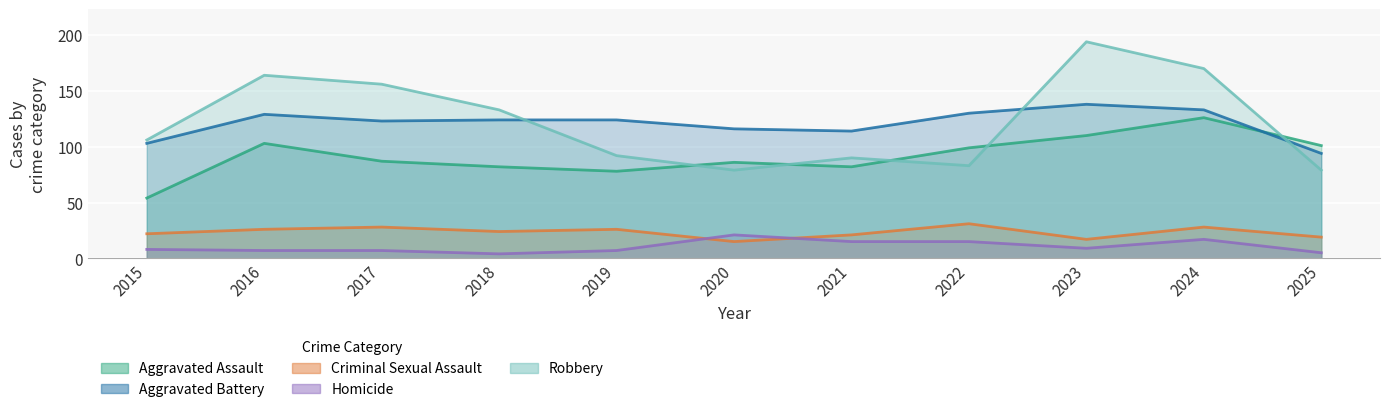

What is the value of the Criminal Sexual Assault point at the 8th from the left?

31